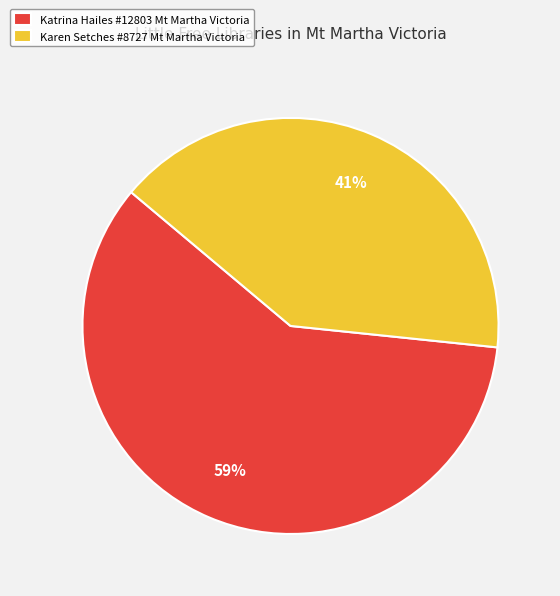

Which slice is the smallest?

Karen Setches #8727 Mt Martha Victoria